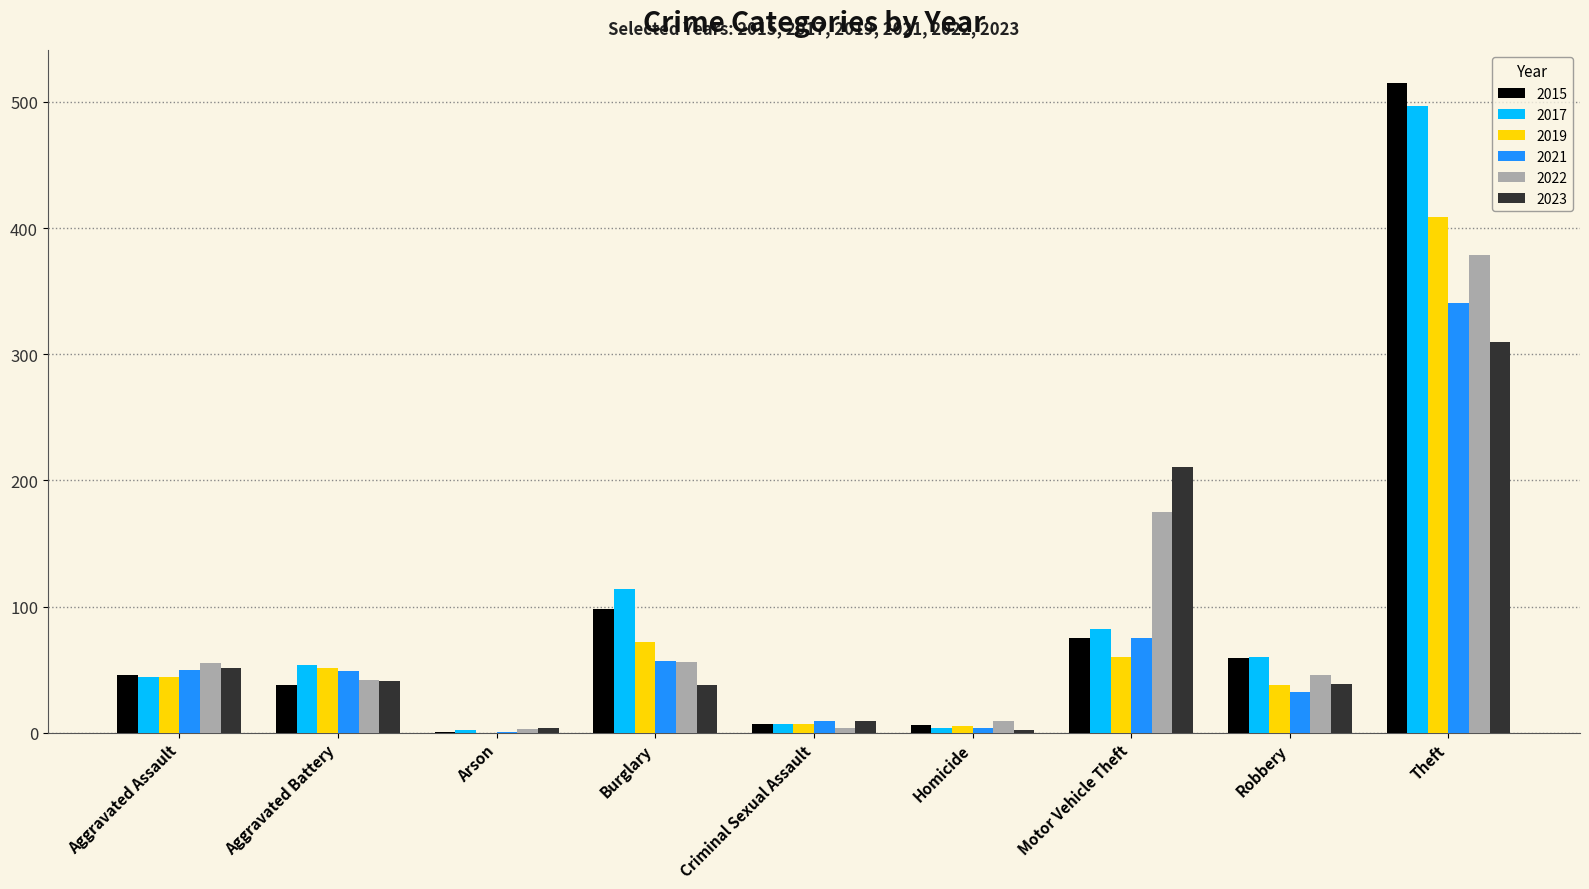

What is the sum of all 2021 values?

618